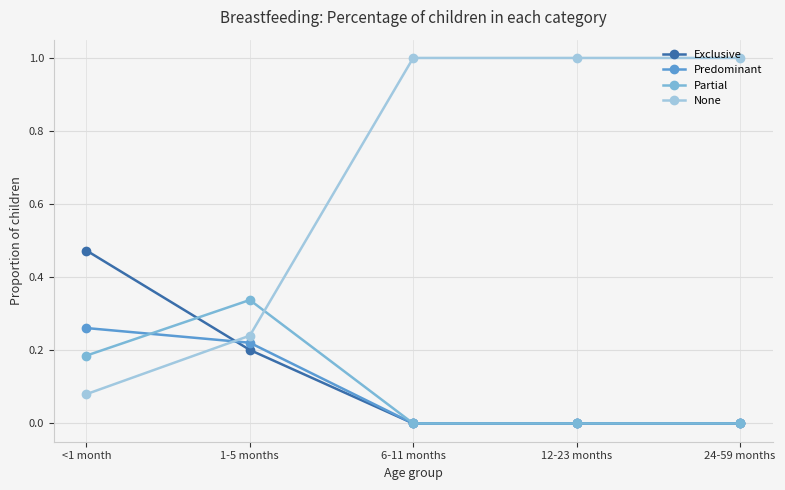

True or false: Exclusive and None intersect in this chart.

True